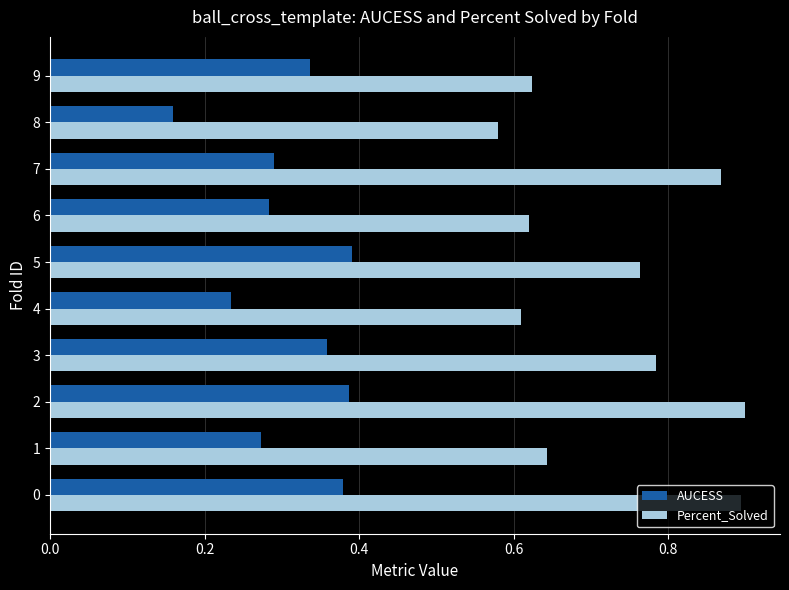

True or false: AUCESS has a value of 0.4 at 6.

False